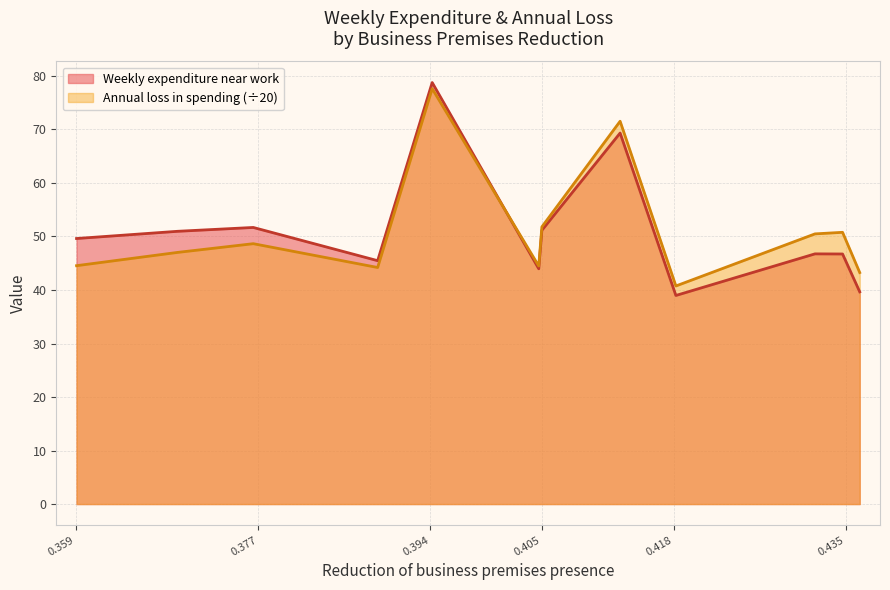

How many times do Weekly expenditure near work and Annual loss in spending cross each other?

1